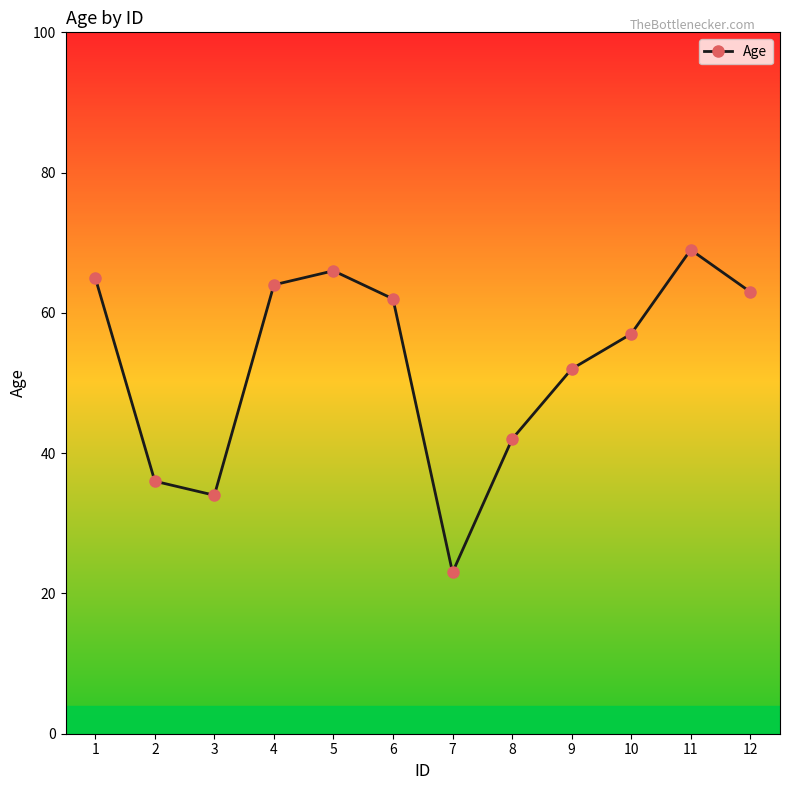

Is it true that the value at 6 is 103?

False